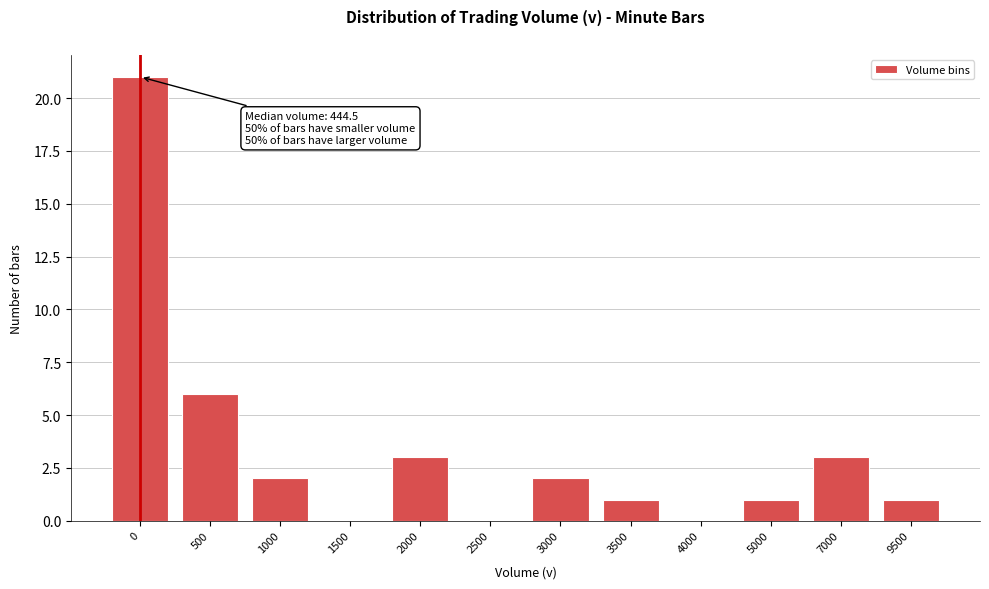

Reading left to right, list all the values displayed in this chart.

0=21	500=6	1000=2	1500=0	2000=3	2500=0	3000=2	3500=1	4000=0	5000=1	7000=3	9500=1